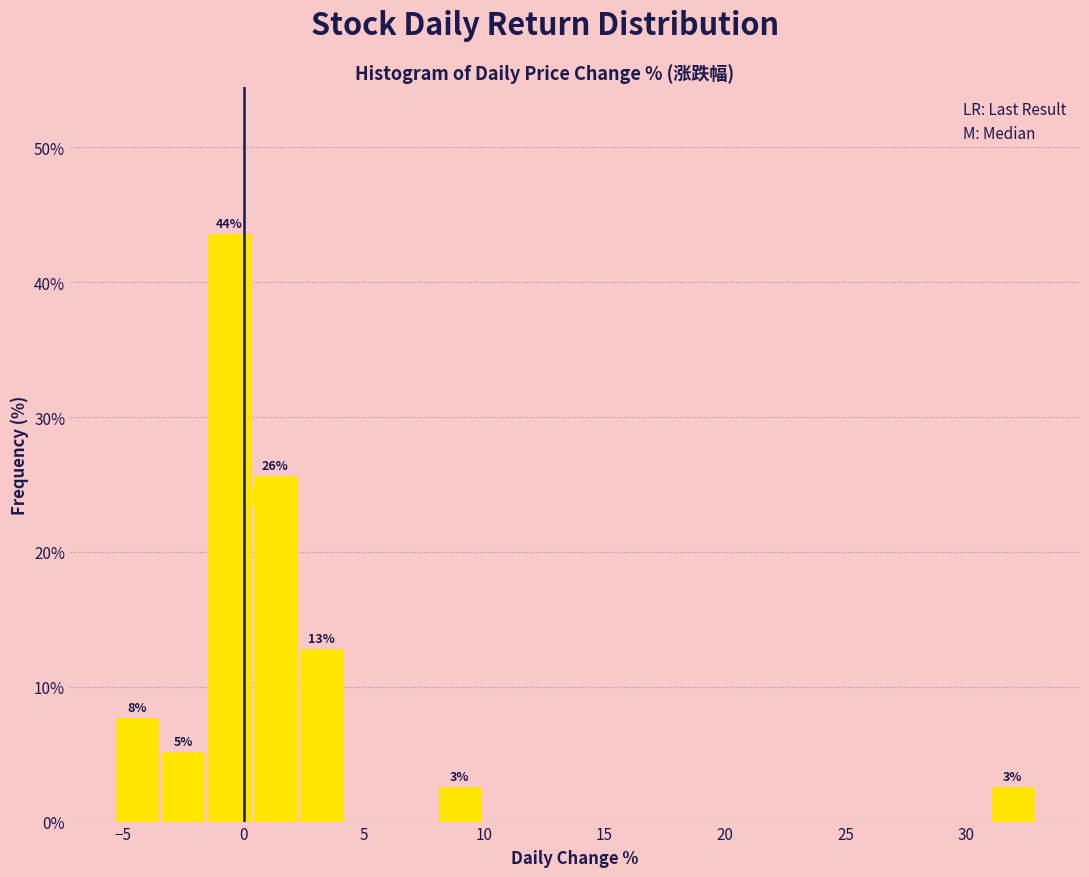

Read against the x-axis, roughly where is the centre of the tallest bar?

-0.5